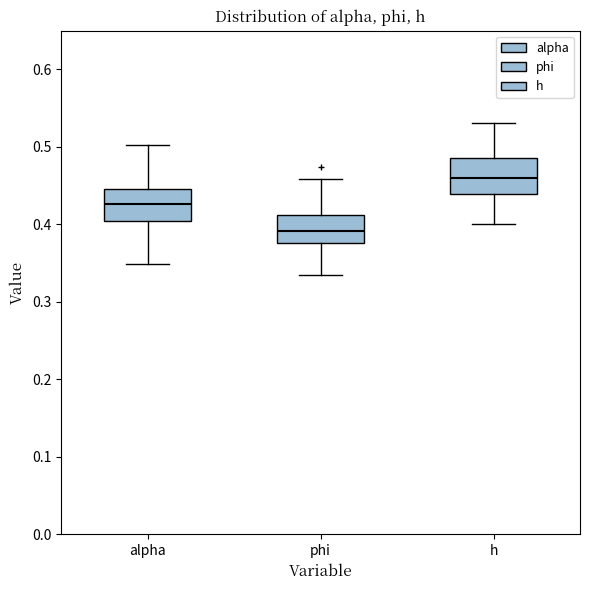

Where does the upper whisker of the box for h end on the y-axis? The values are not printed on the chart, so give them approximately, as read against the axis.

0.53